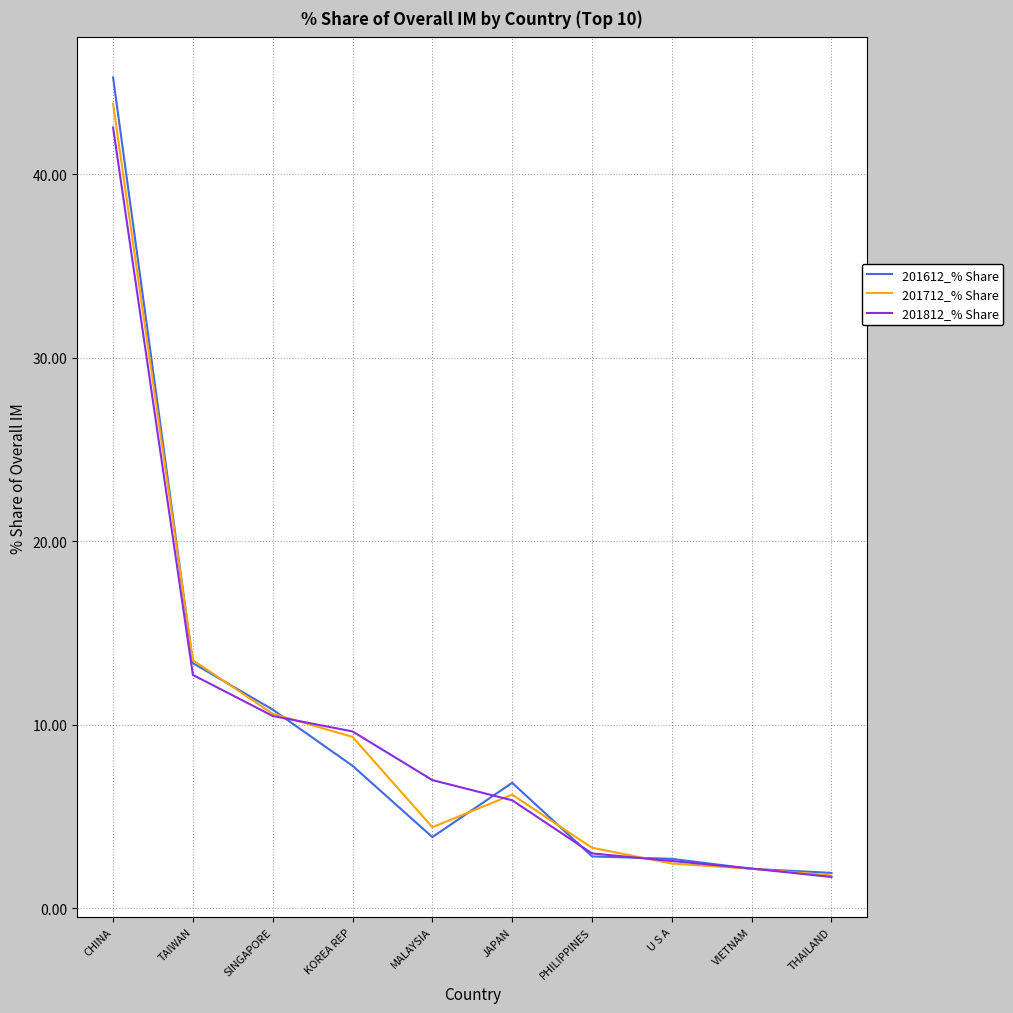

What position from the left is MALAYSIA?

5